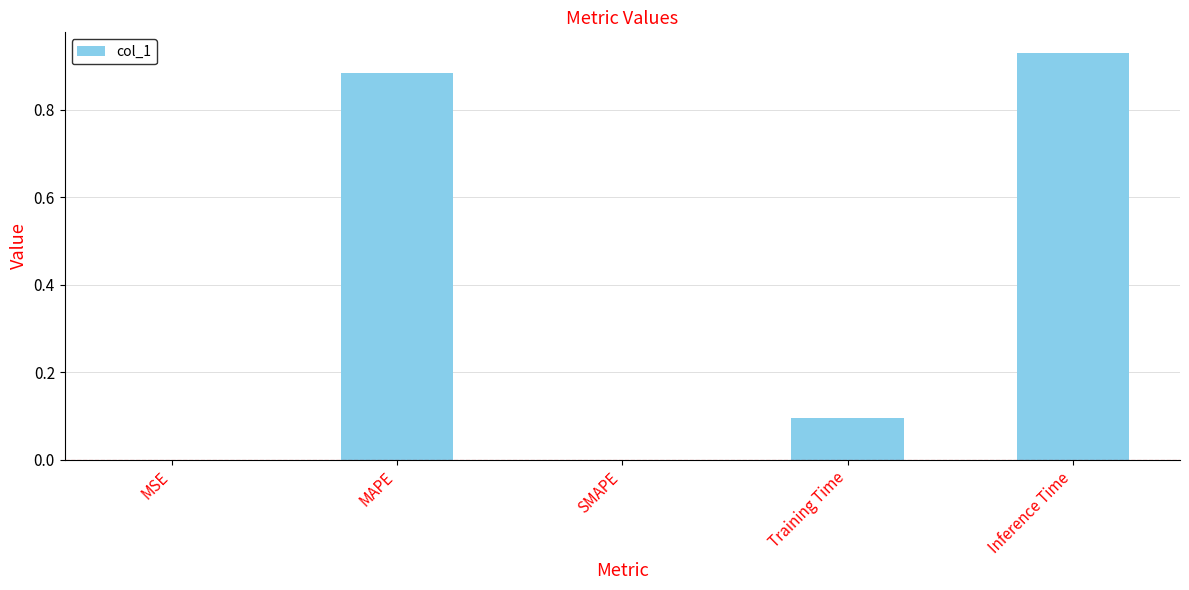

What is the sum of all values?

1.9